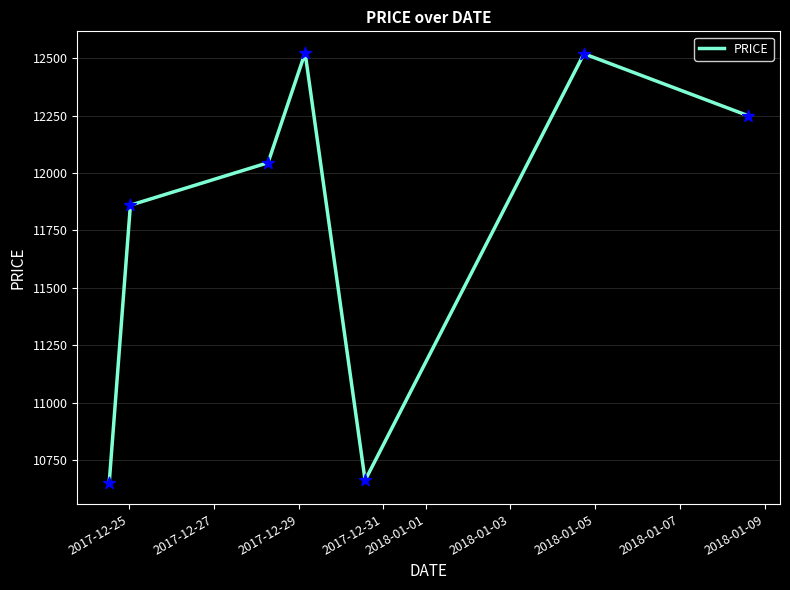

What is the difference between the second highest and second lowest values?

1859.0